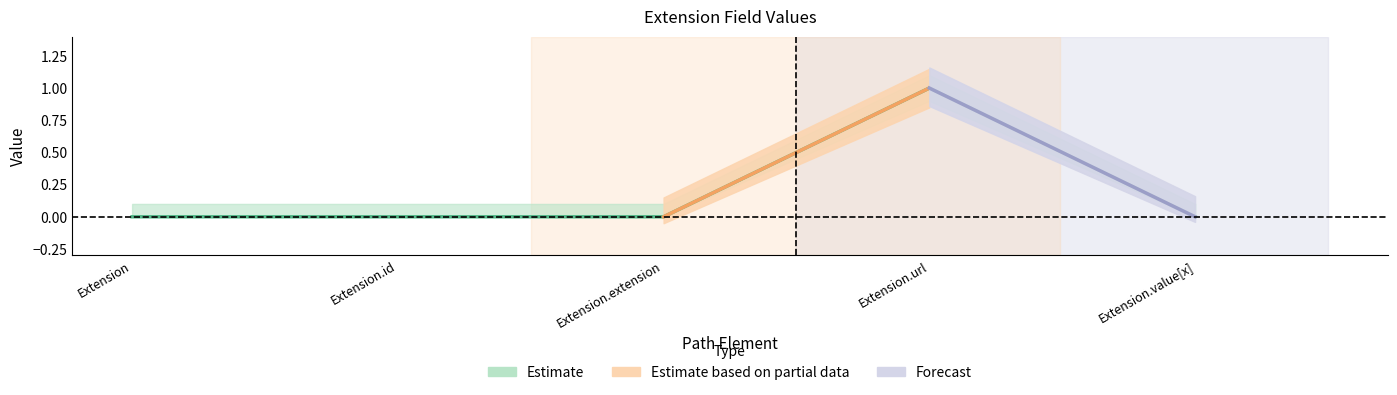

Rank the categories by value from lowest to highest.

Extension, Extension.id, Extension.extension, Extension.value[x], Extension.url